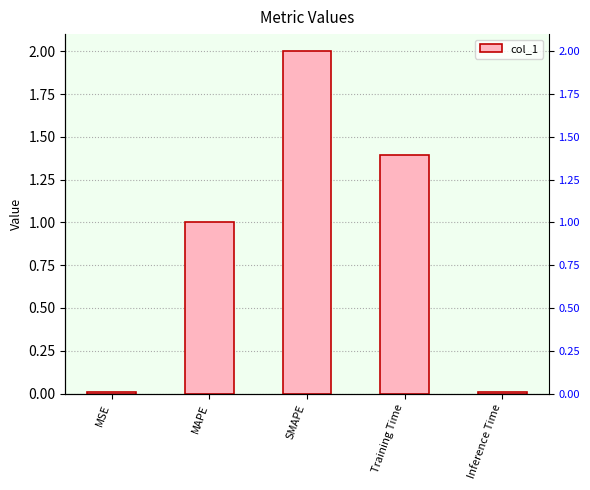

At which label is the value closest to 1?

MAPE